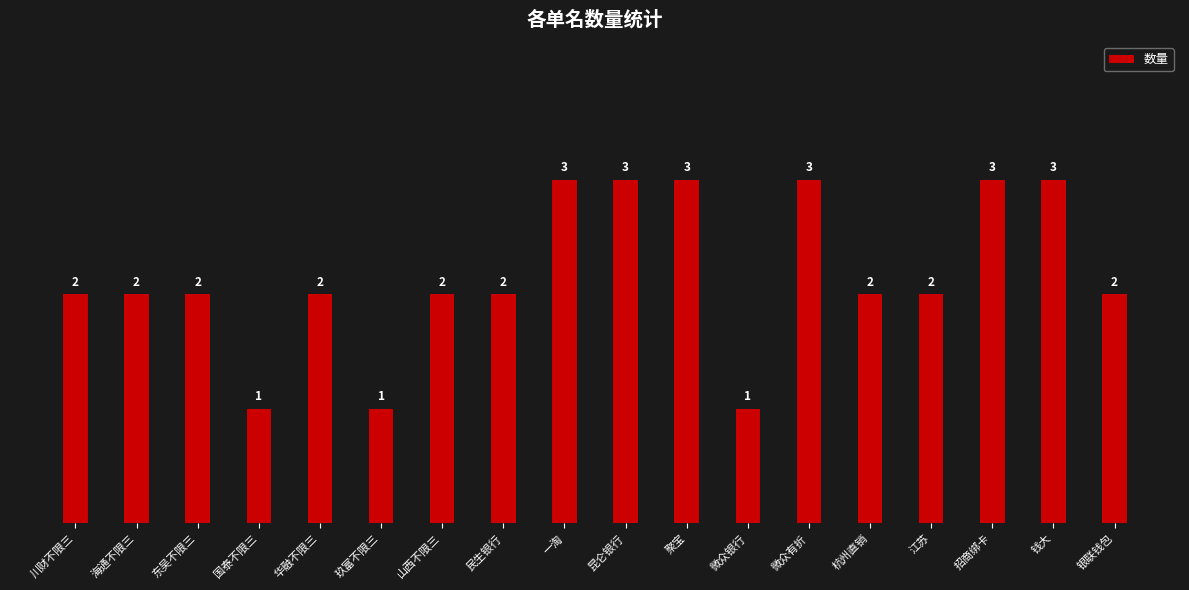

Reading right to left, extract all data points from this chart.

银联钱包=2	钱大=3	招商绑卡=3	江苏=2	杭州直销=2	微众有折=3	微众银行=1	聚宝=3	昆仑银行=3	一淘=3	民生银行=2	山西不限三=2	玖富不限三=1	华融不限三=2	国泰不限三=1	东吴不限三=2	海通不限三=2	川财不限三=2